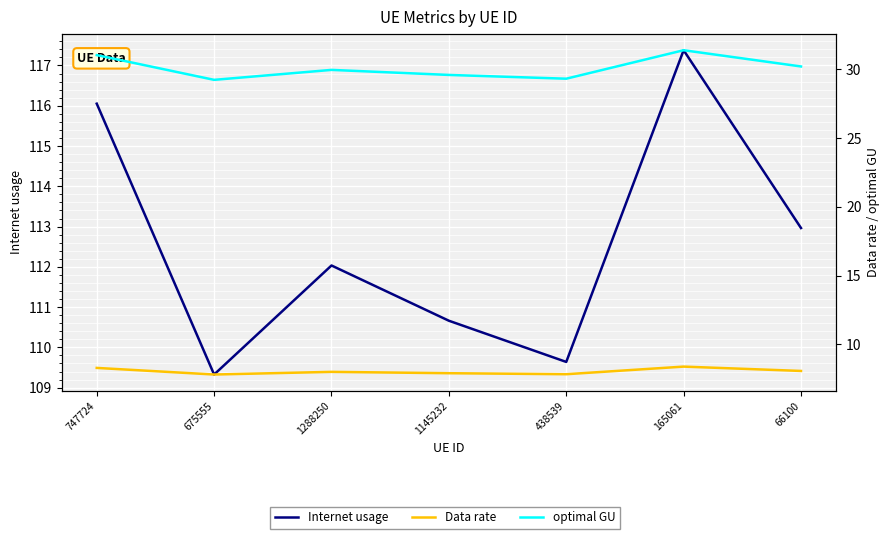

The value of Internet usage at 438539 is 109.6. True or false?

True